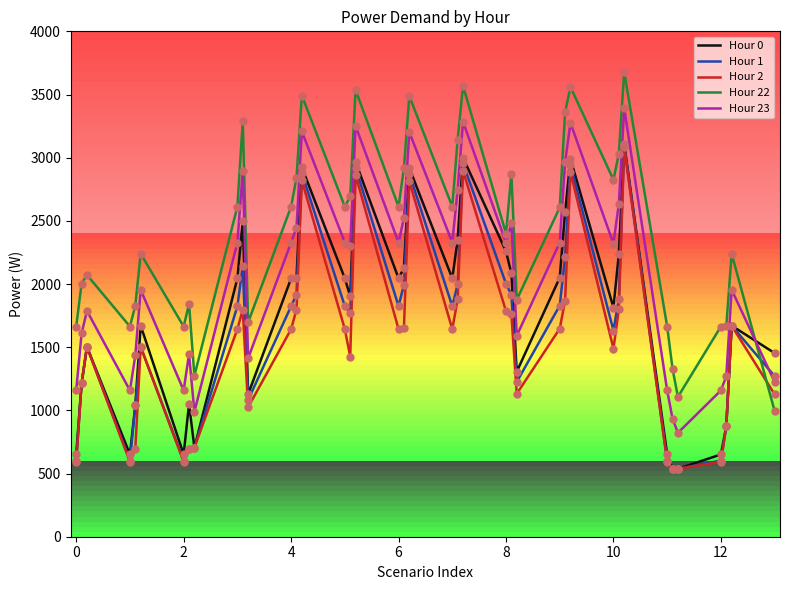

What is the highest value of the Hour 0 series?

3108.2